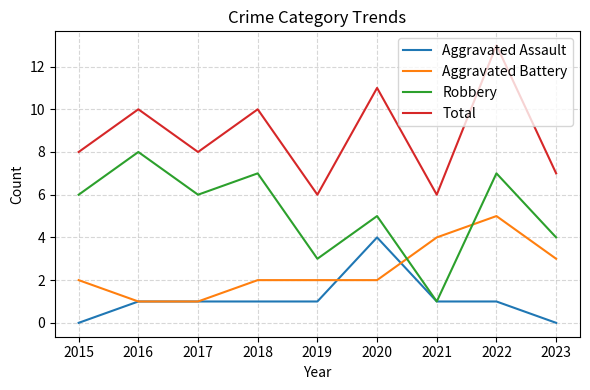

Where is the first local maximum for Total?

2016